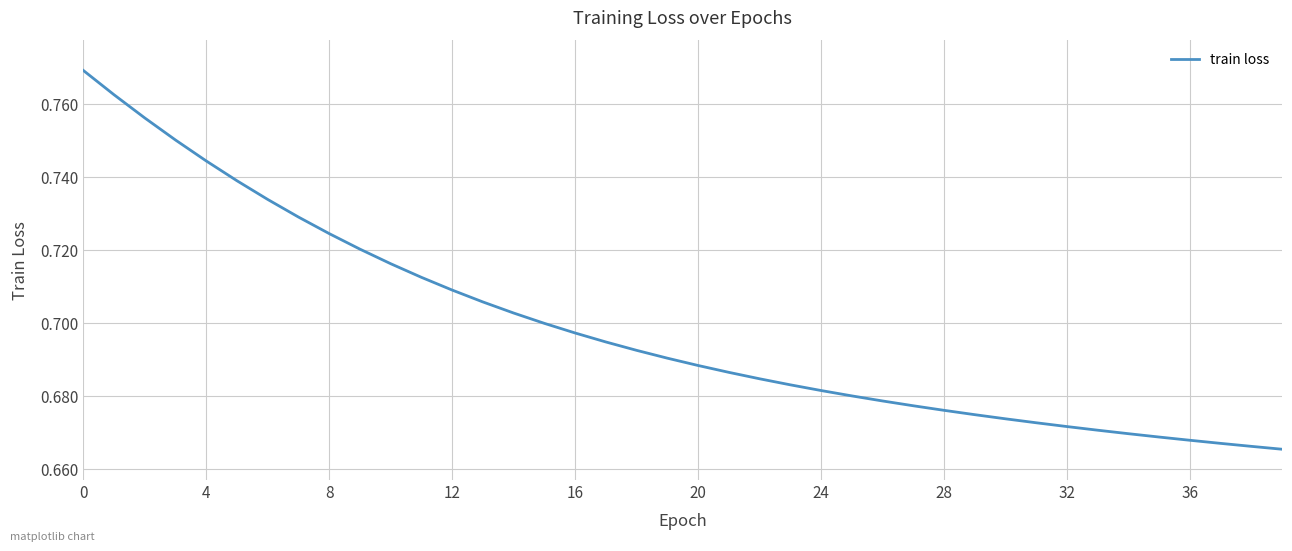

The value at 16 is 1.2. True or false?

False